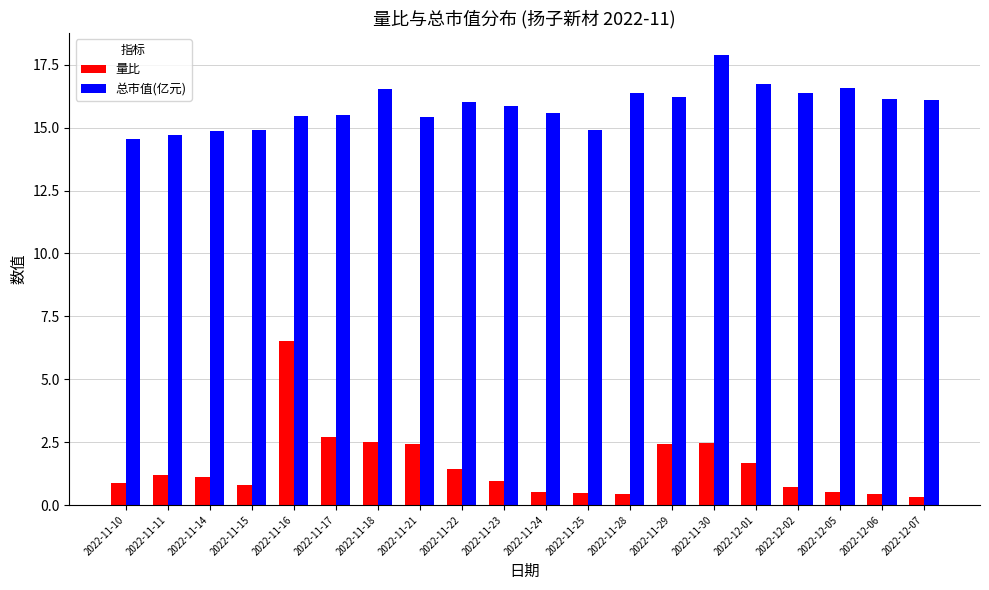

Which series has the widest spread of values?

量比